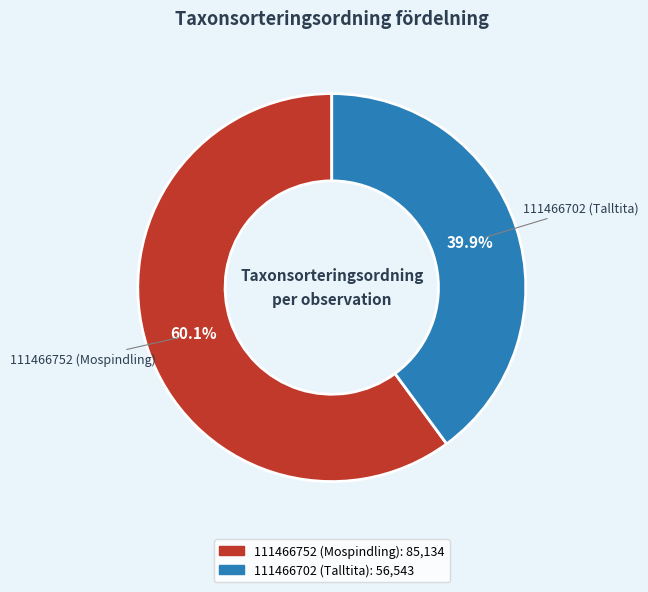

Does any single category account for the majority?

Yes